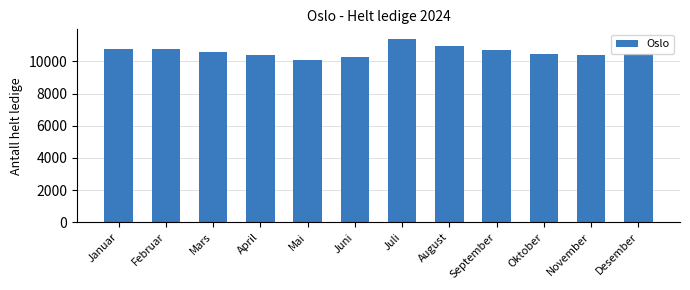

What is the change in value from Mai to Desember?

+380